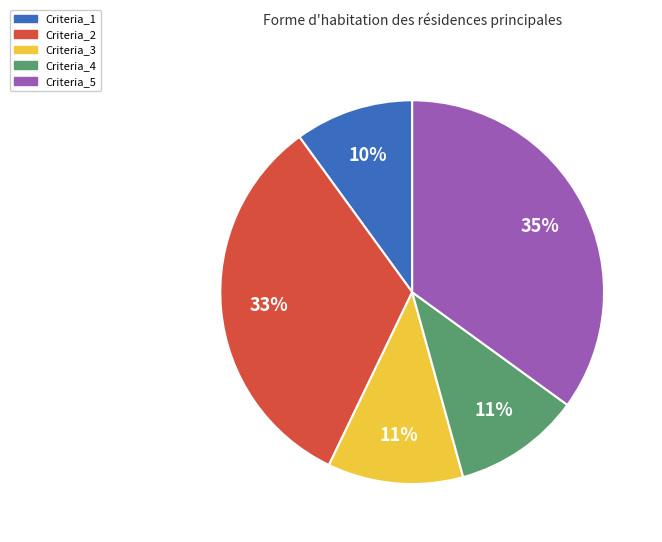

To the nearest percent, what is the average slice percentage?

20%